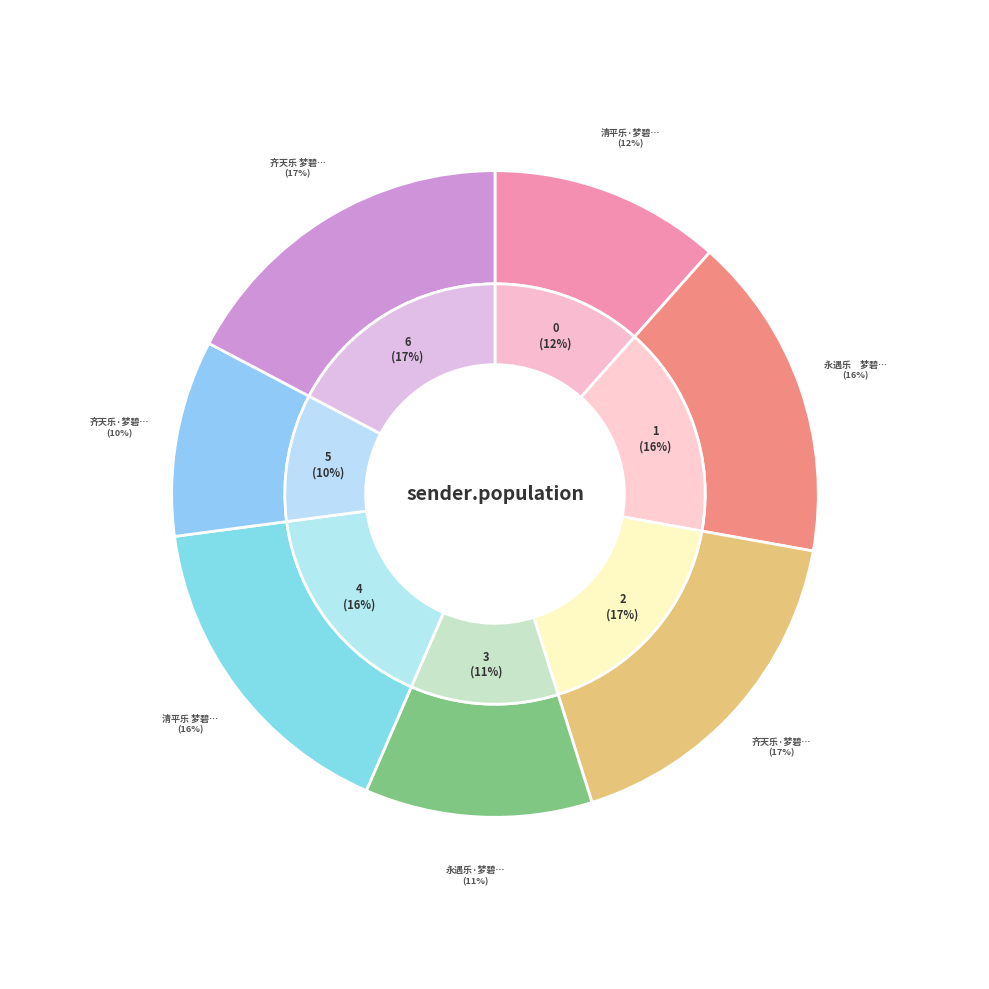

Combined, do 齐天乐·梦碧词翁九十诞辰祭 and 永遇乐·梦碧词集 account for over 50%?

No